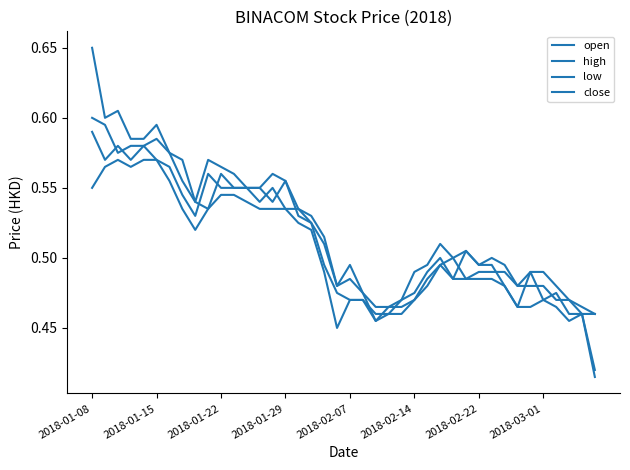

Does the chart display data point markers on the line(s)?

No